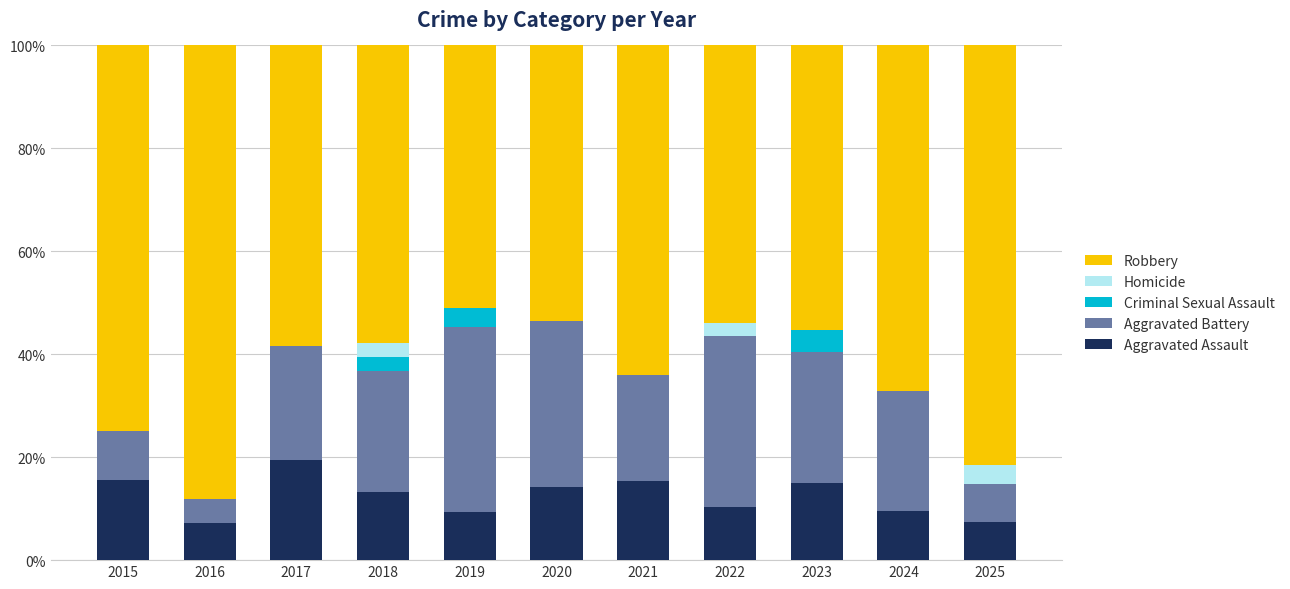

What is the approximate value of Aggravated Assault at 2018?

13.2